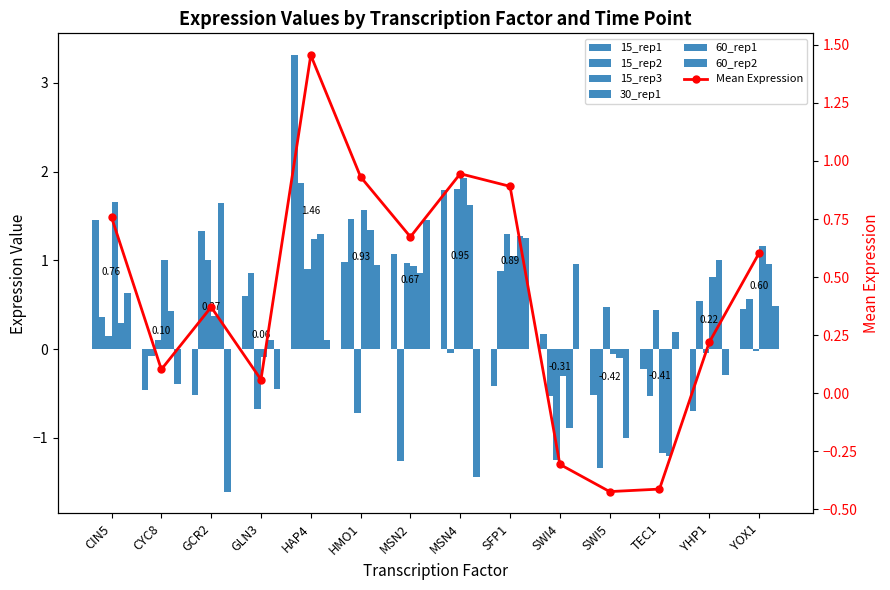

Which series has the largest range (max minus min)?

15_rep1